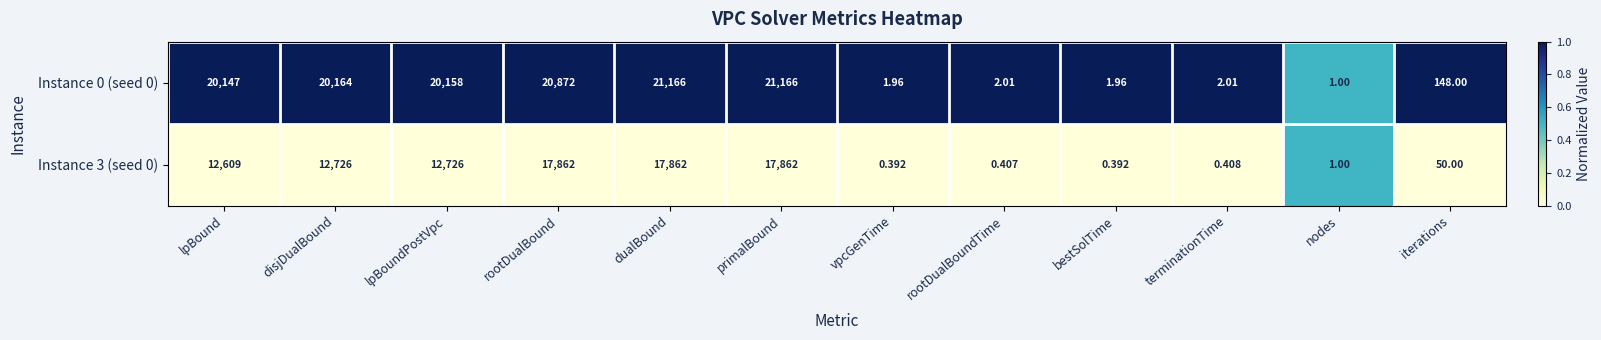

Where is Instance 0 (seed 0) nearest to the value 10583?

lpBound